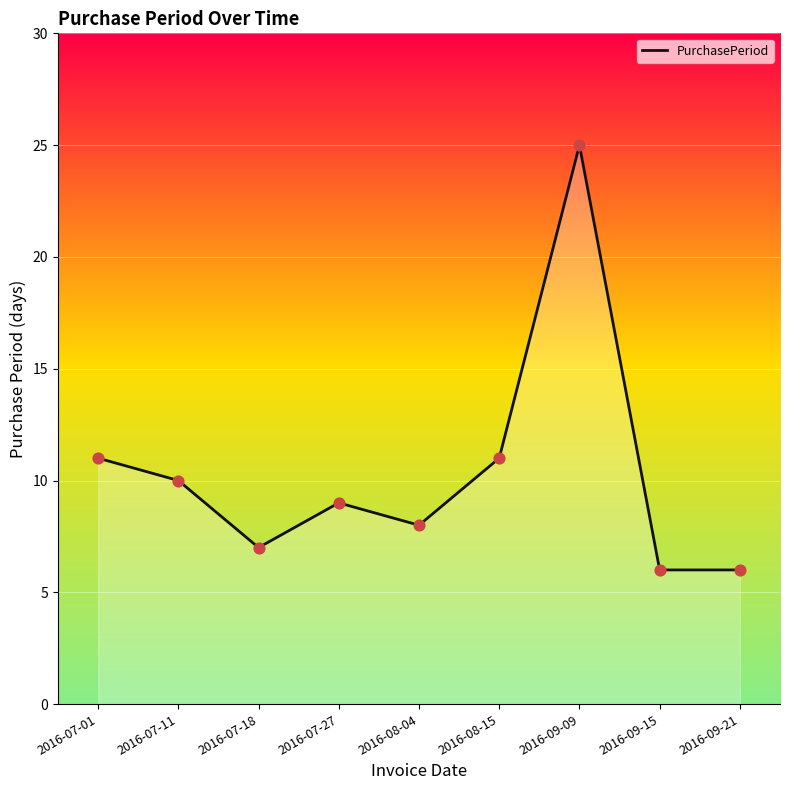

Which has a higher value, 2016-09-15 or 2016-08-04?

2016-08-04